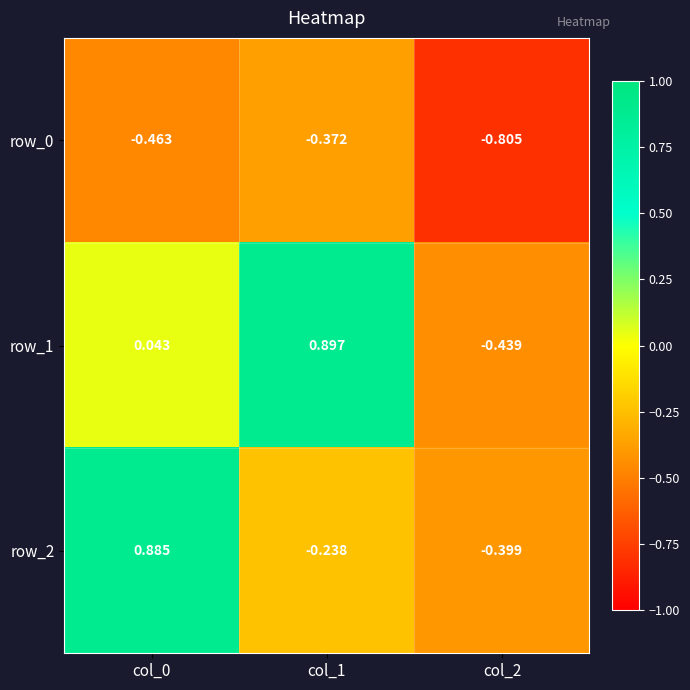

Is the value of row_2 at col_2 greater than the value of row_0 at col_1?

No